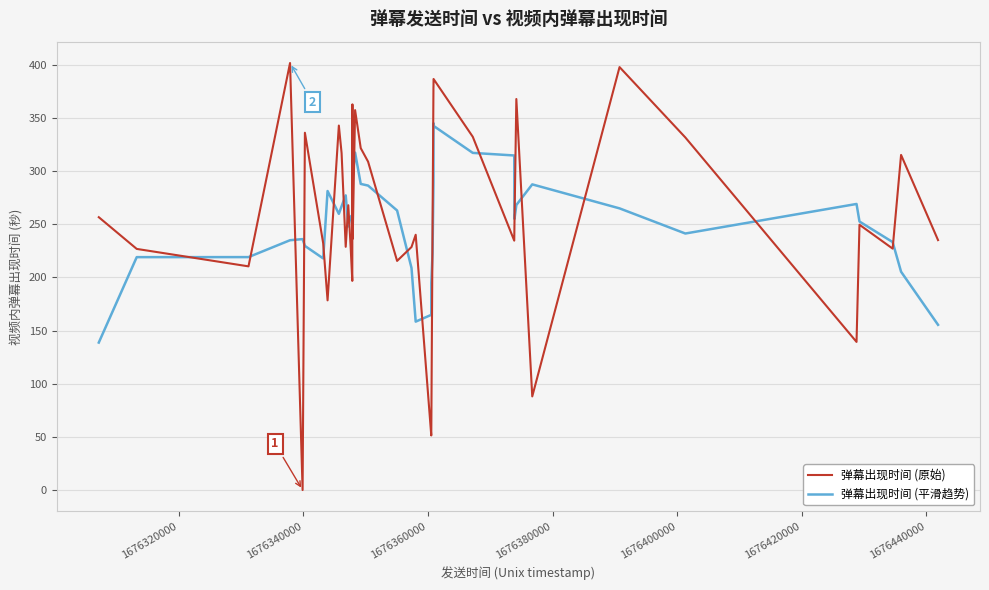

Rank the series by their maximum value, from lowest to highest.

弹幕出现时间 (平滑趋势), 弹幕出现时间 (原始)